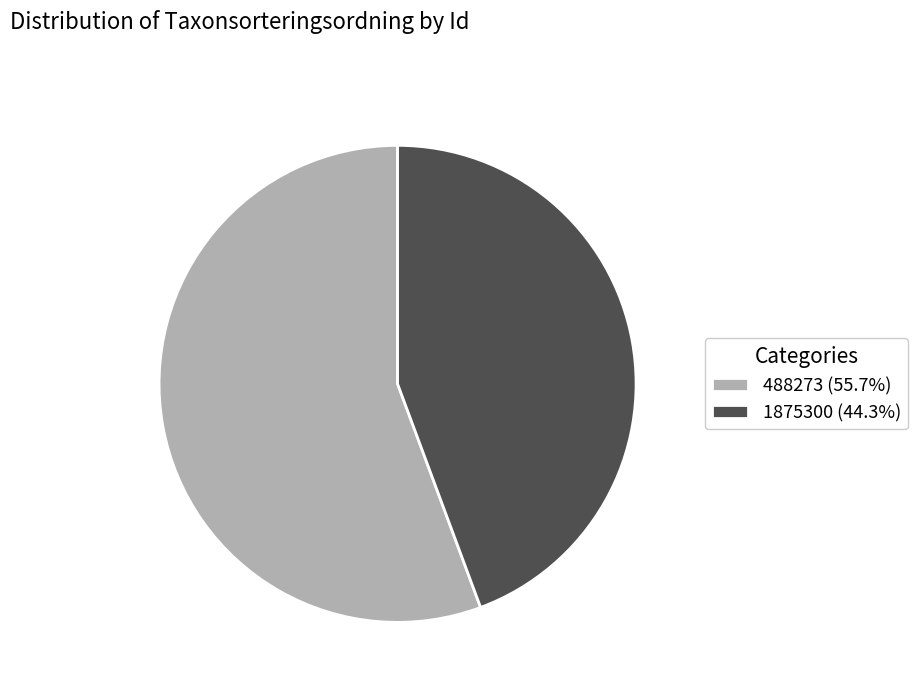

Does 1875300 account for over 50% of the chart?

No